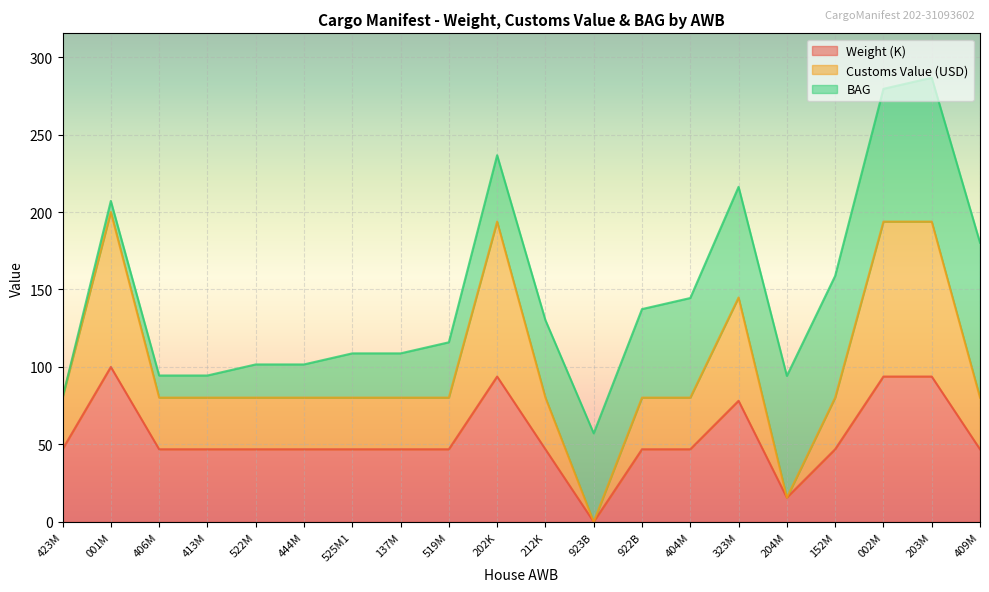

What is the difference between the maximum and minimum values in the Customs Value (USD) series?

200.0